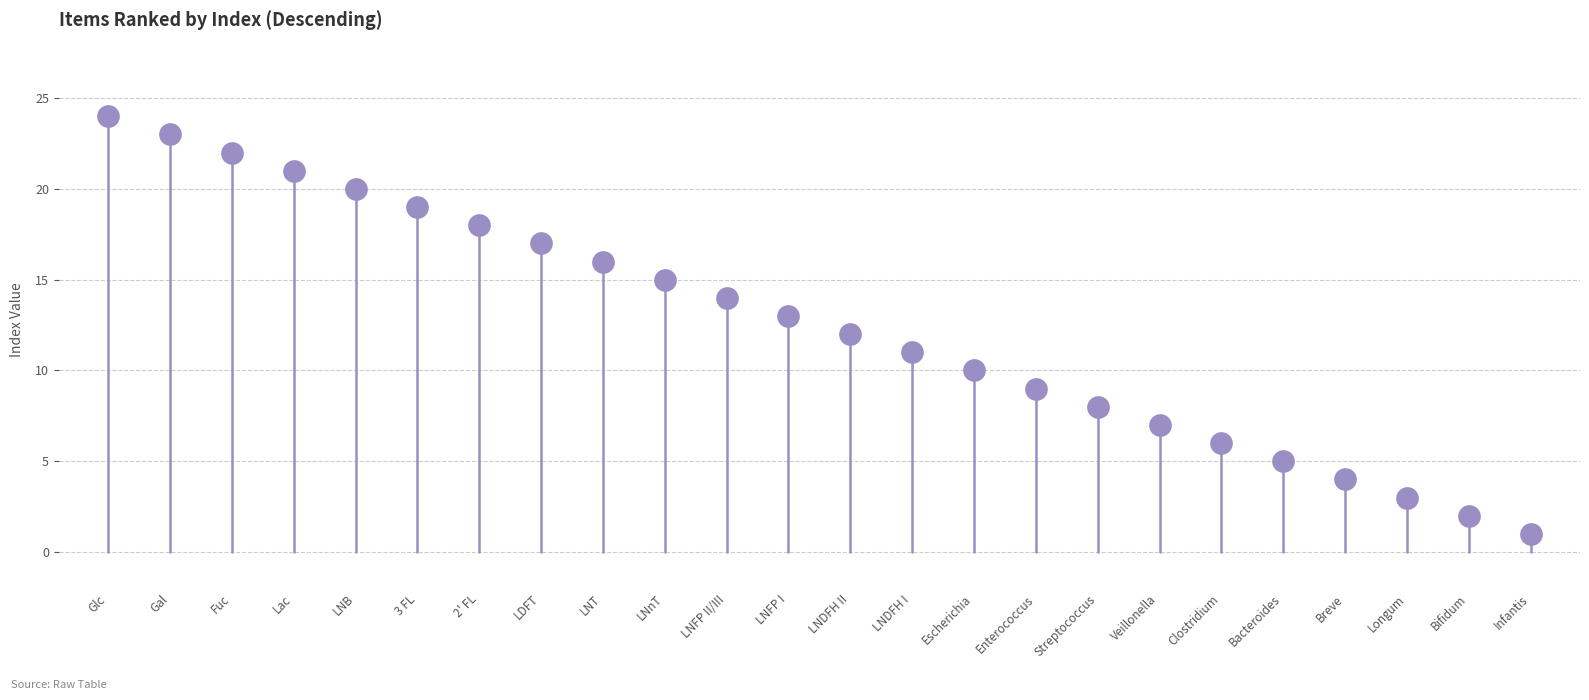

What is the range of Y values (max minus min)?

23